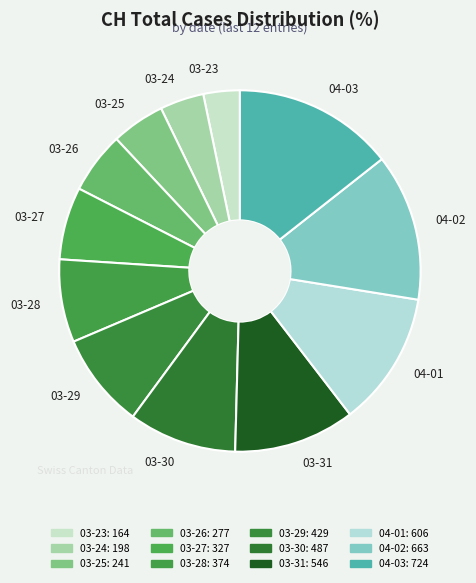

How many slices are in this pie chart?

12